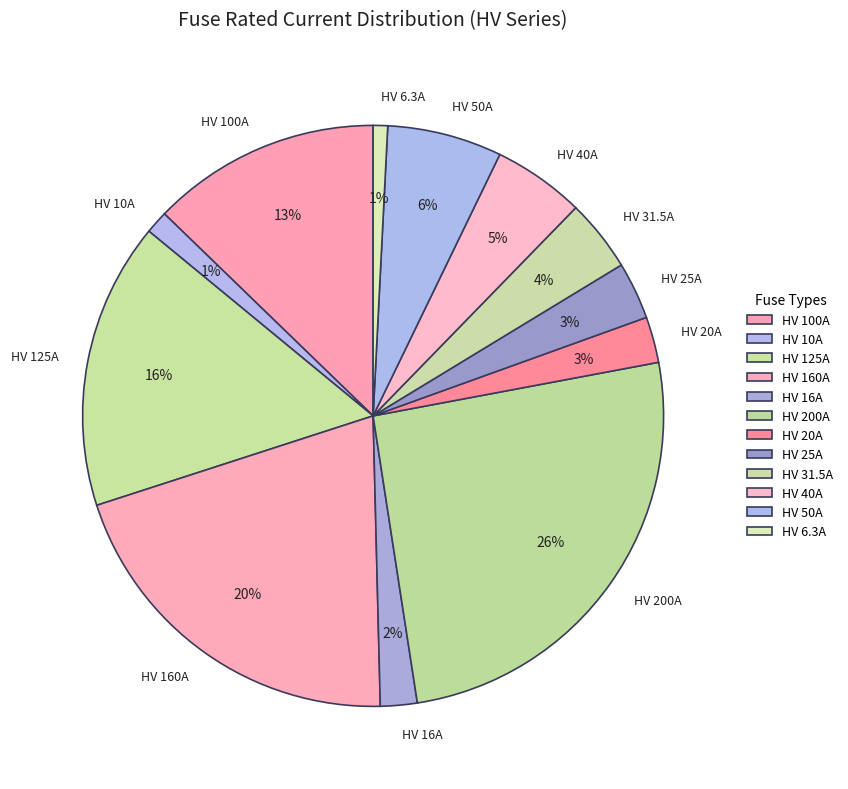

Is it true that HV 125A is 22% of the pie?

False